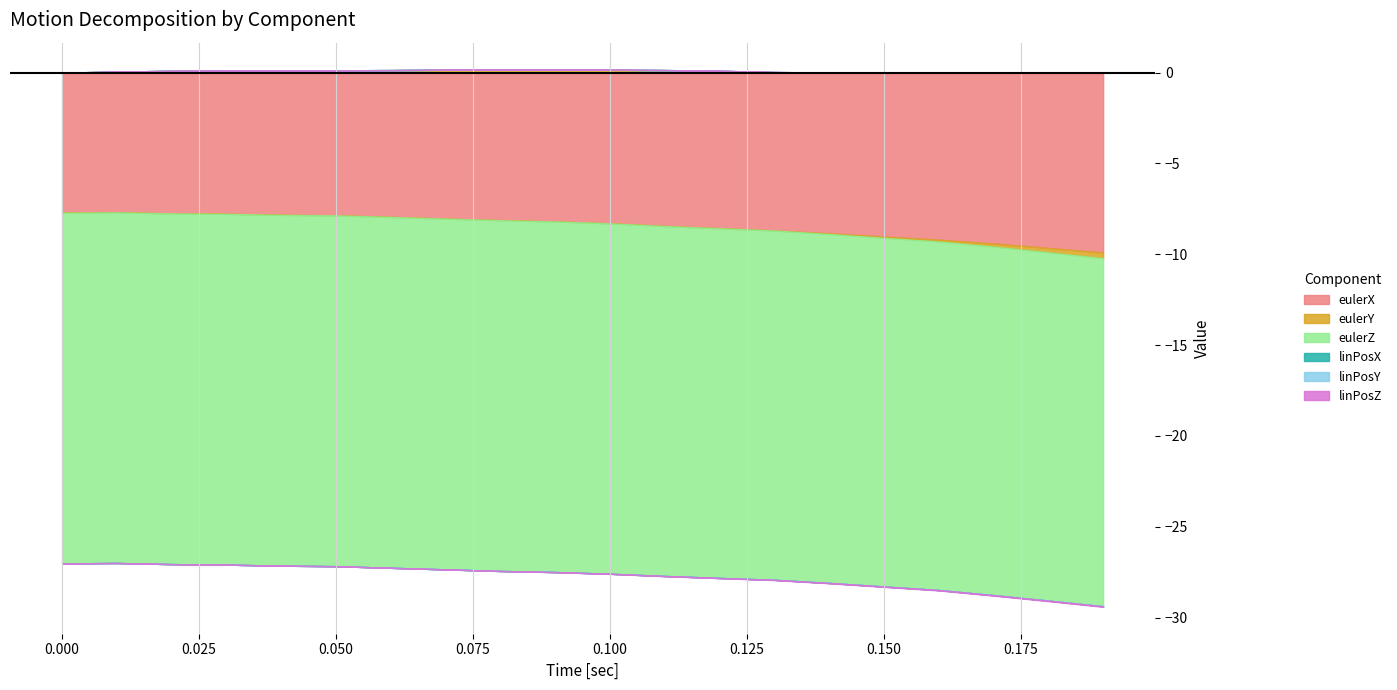

At how many categories does at least one series exceed -2?

20